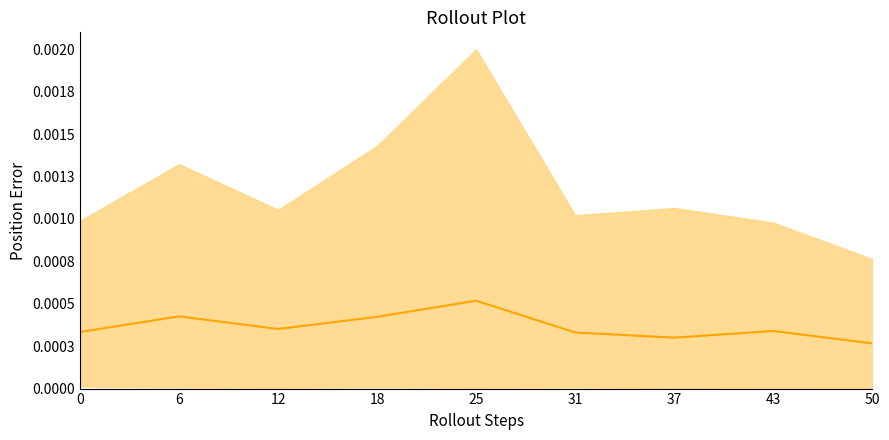

How many points are lower than both their immediate neighbors (excluding endpoints)?

2